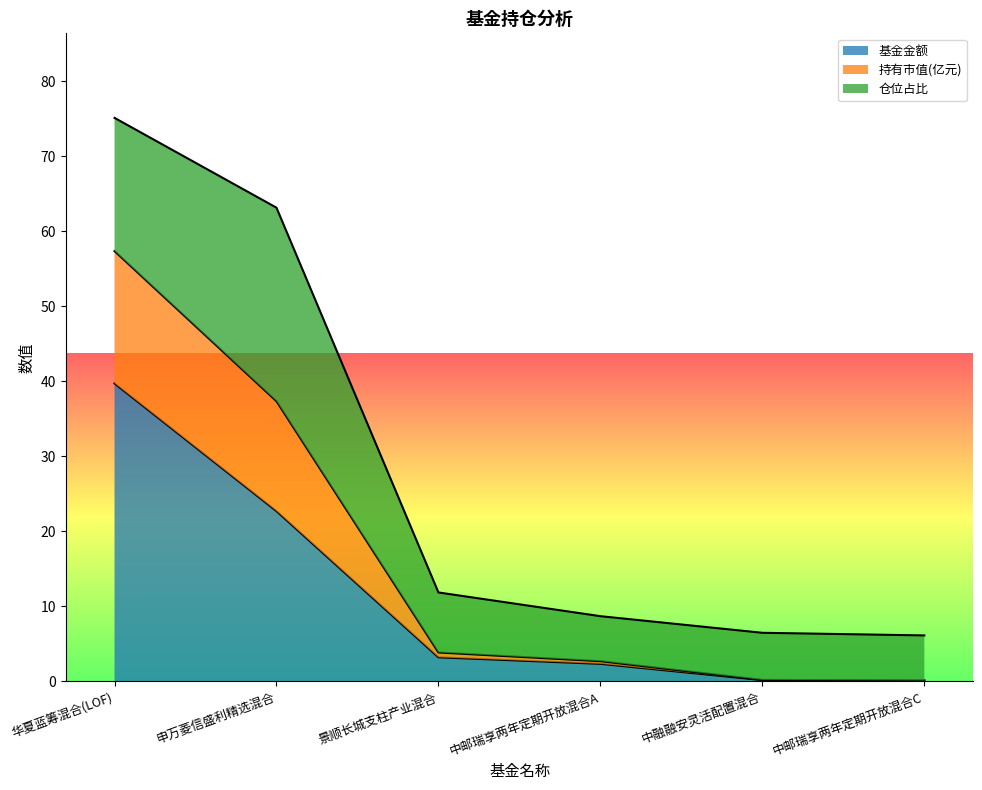

What is the difference between the 基金金额 values at 景顺长城支柱产业混合 and 中融融安灵活配置混合?

3.0